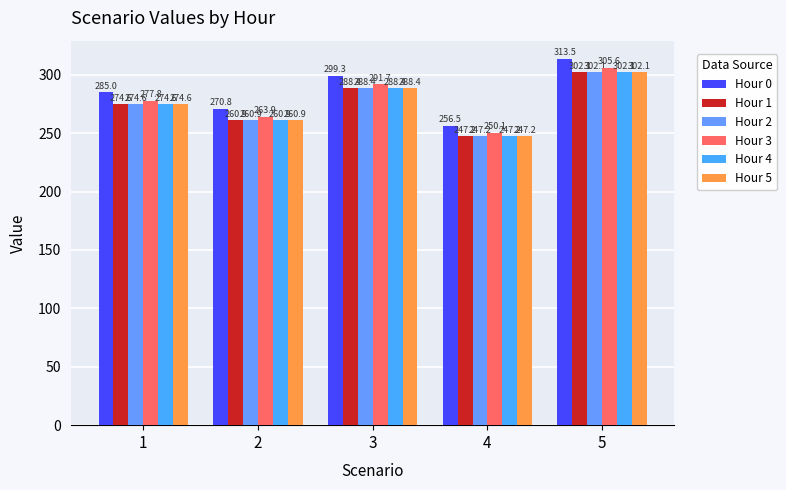

True or false: Hour 2 has a value of 435.8 at 1.

False